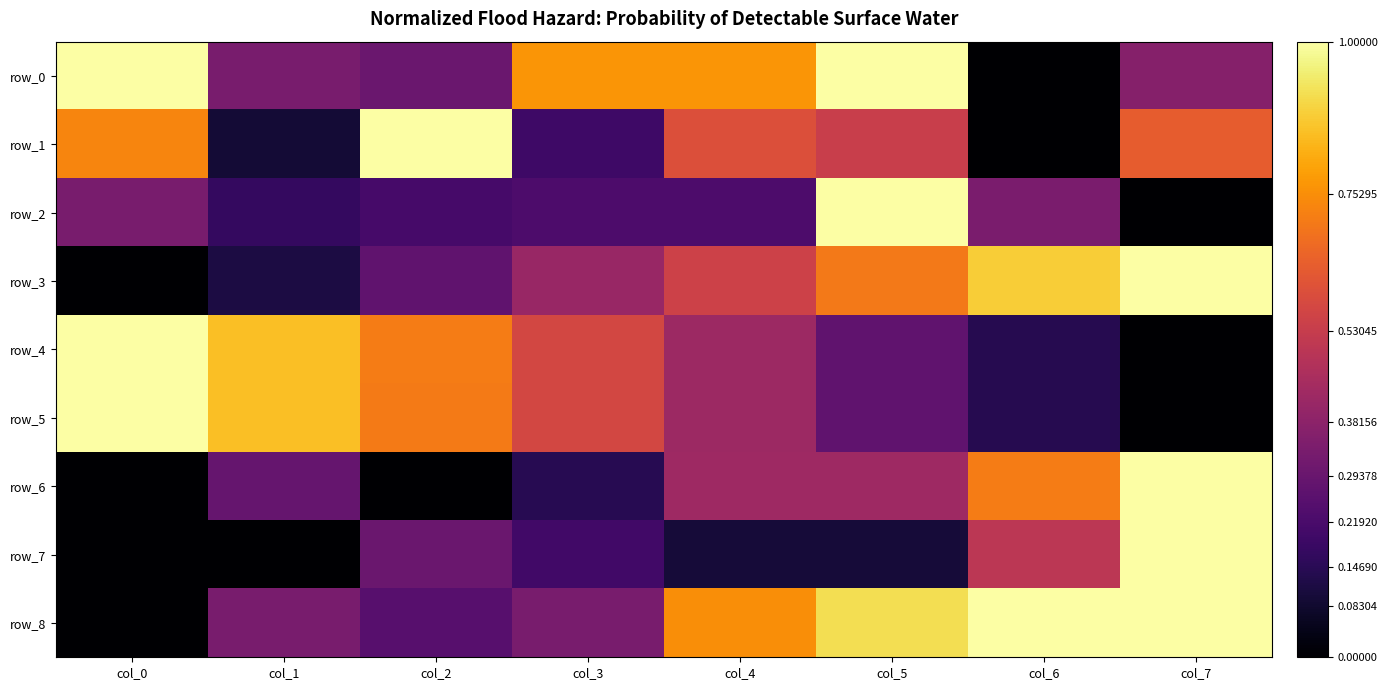

What is the total value across all series at col_5?

5.2